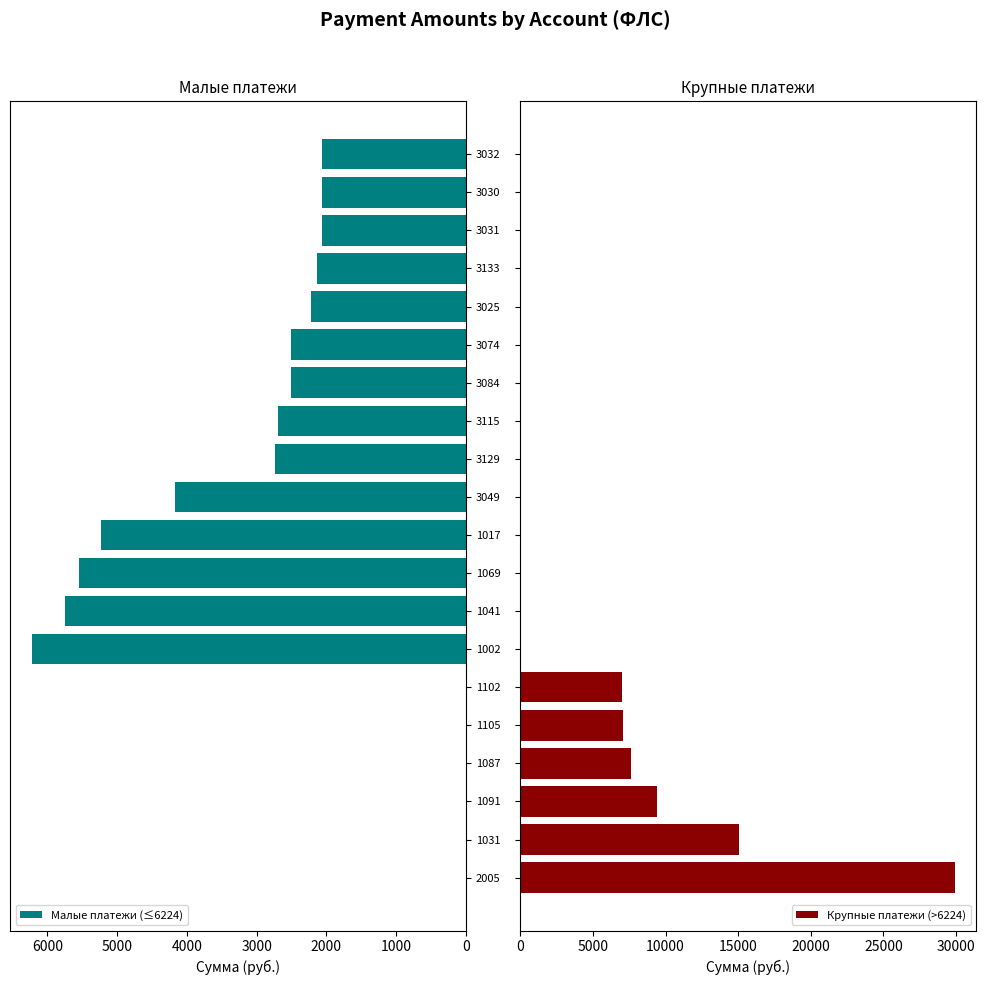

Are the bars grouped side by side (vs. stacked)?

Yes